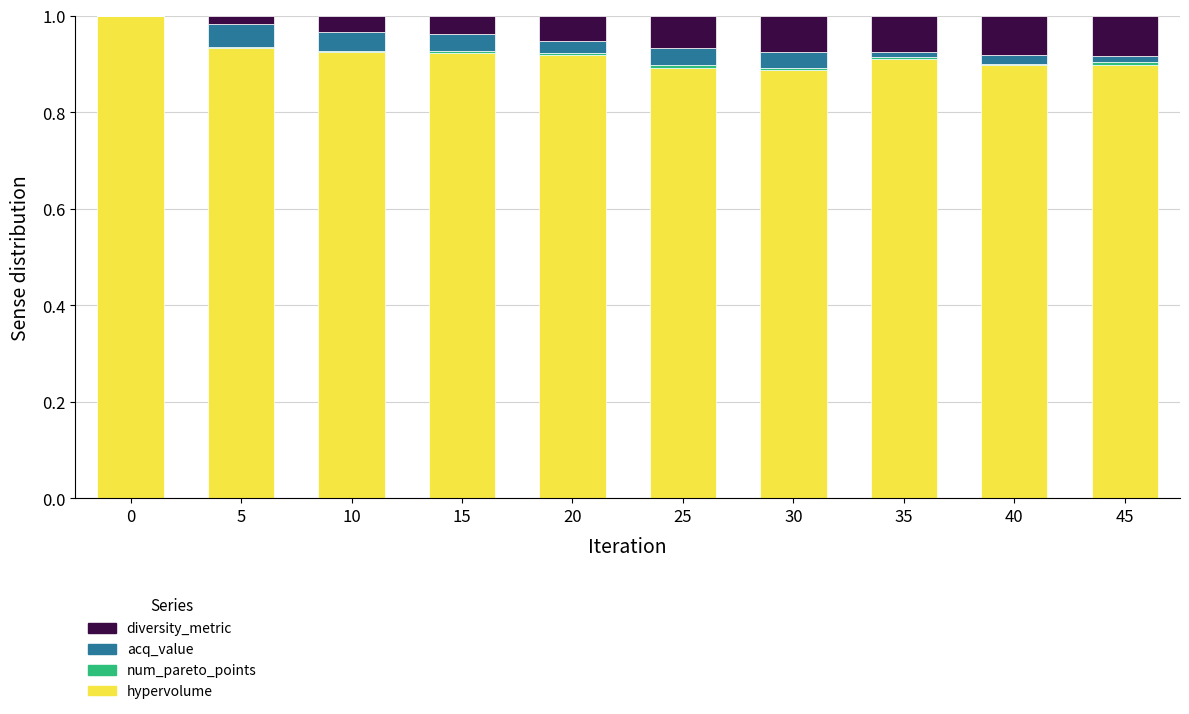

The value of hypervolume at 40 is 0.9. True or false?

True